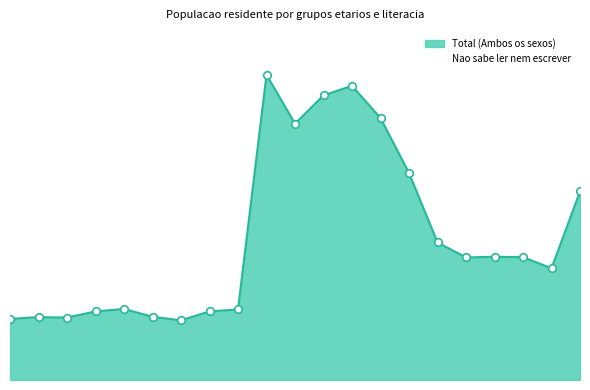

At how many categories does at least one series exceed 1836?

1